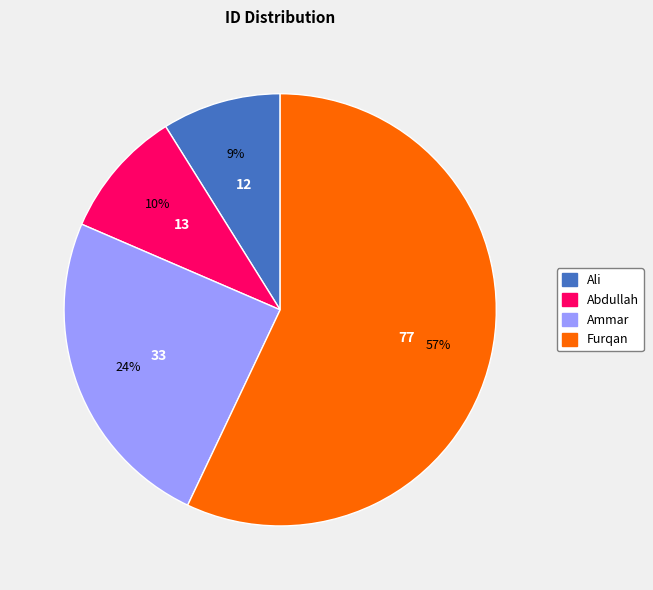

Rank the categories by value from lowest to highest.

Ali, Abdullah, Ammar, Furqan